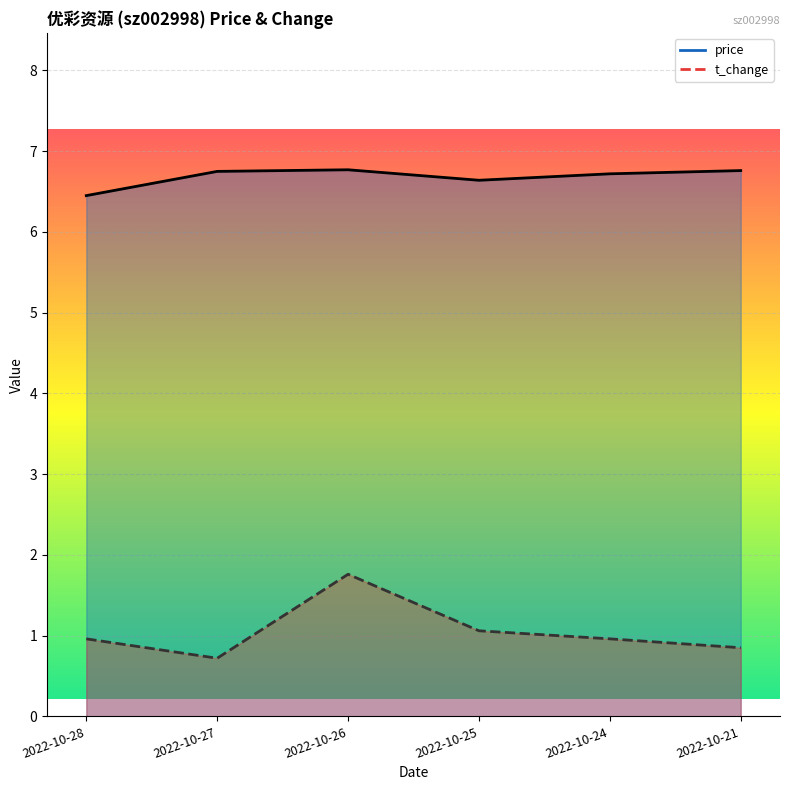

True or false: price and t_change intersect in this chart.

False